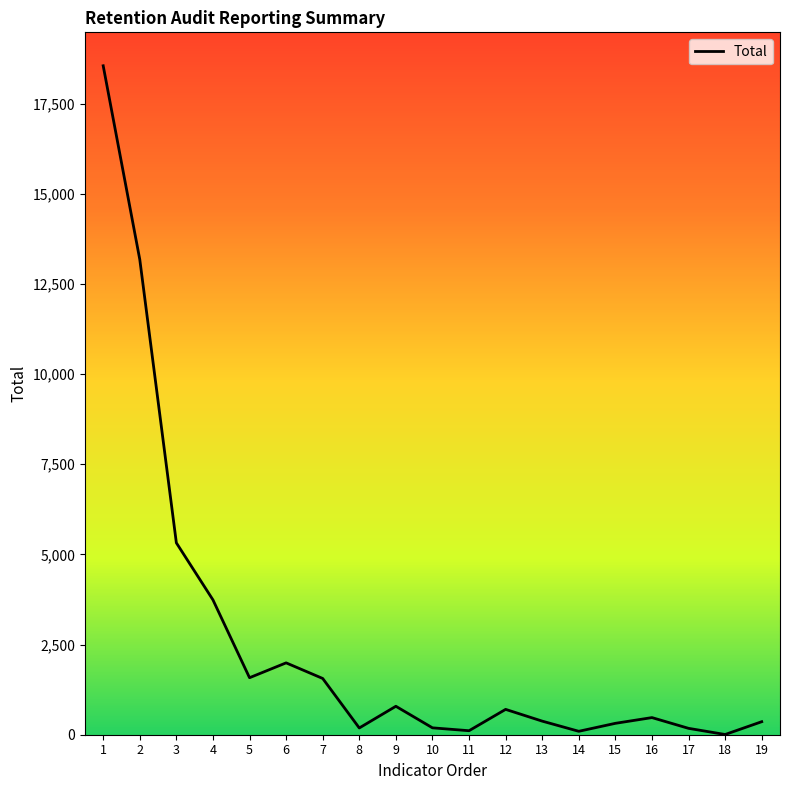

What is the maximum value shown in the chart?

18552